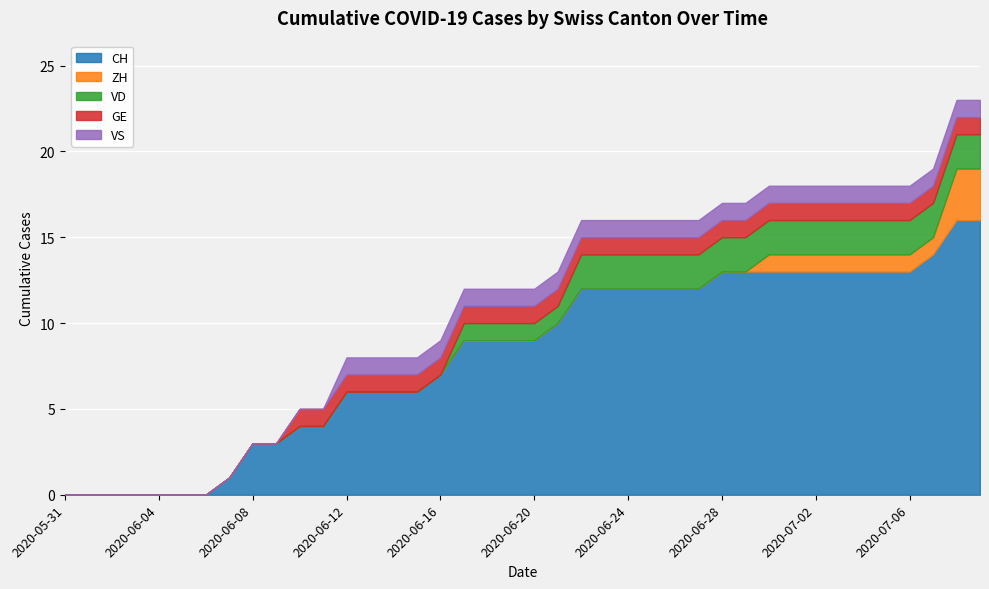

What is the difference between the highest and lowest values at 2020-06-17?

9